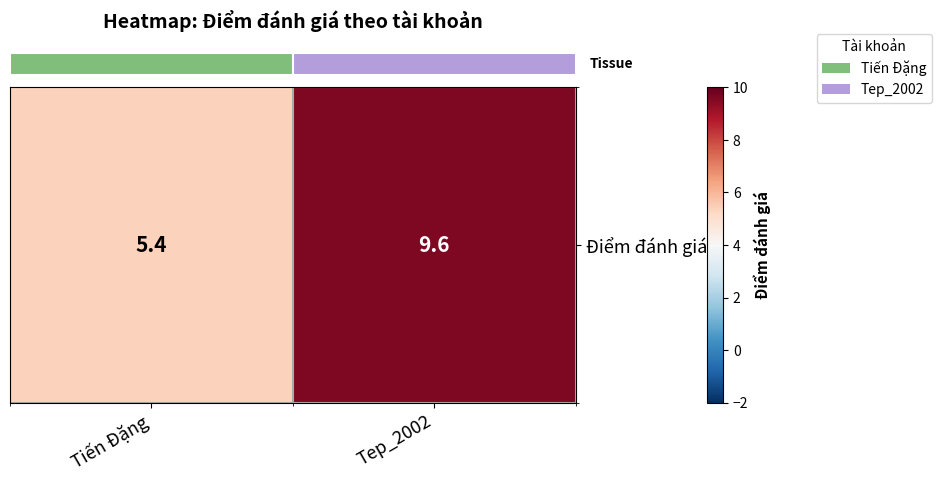

What is the difference between the values at Tep_2002 and Tiến Đặng?

4.2